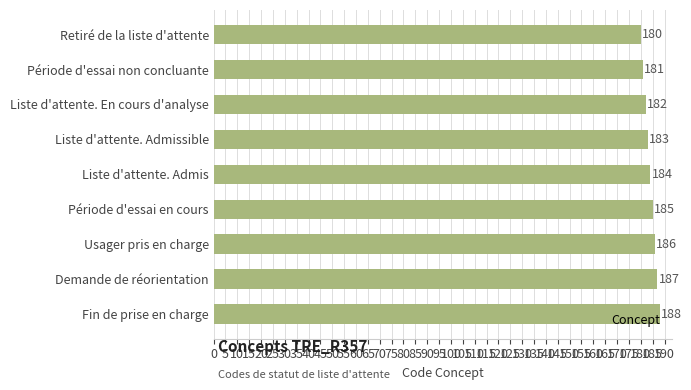

True or false: the data shows 183 at Liste d'attente. Admissible.

True